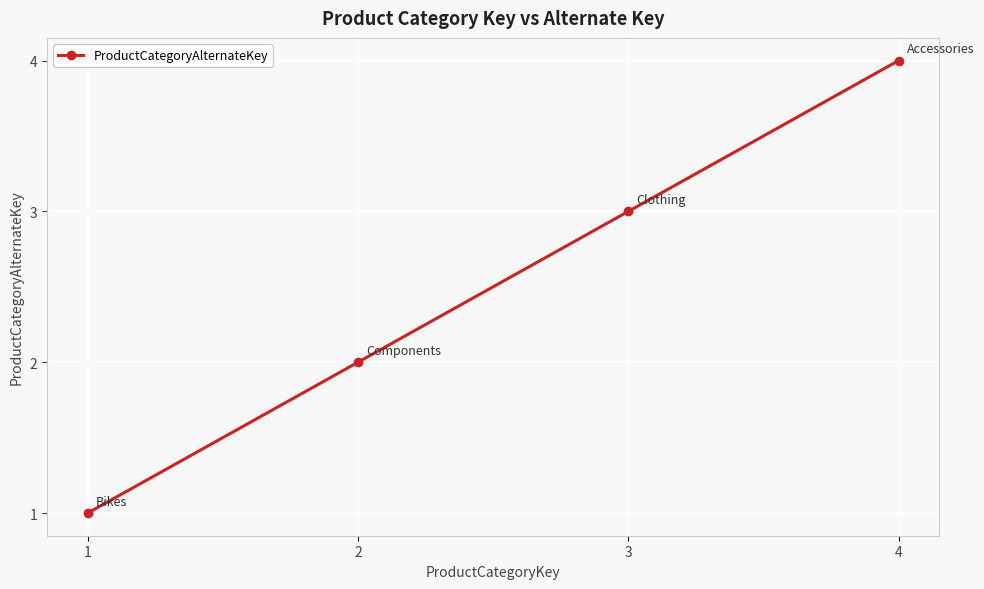

Between 1 and 3, which is larger?

3